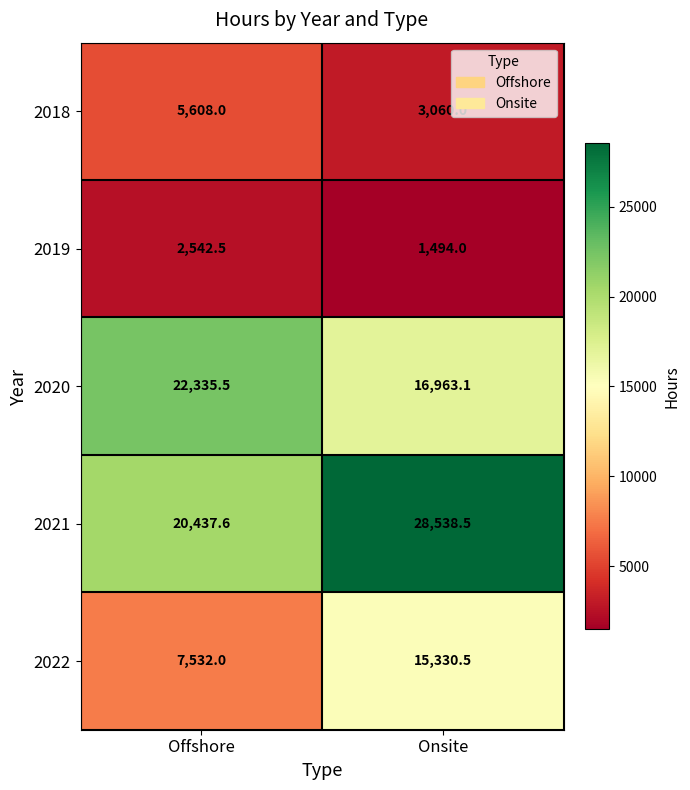

What is the difference between the highest and lowest values at Onsite?

27044.5